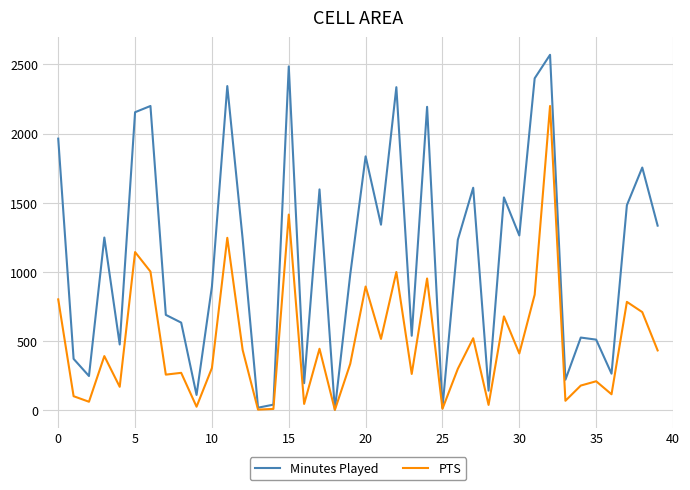

Rank the series by their maximum value, from lowest to highest.

PTS, Minutes Played